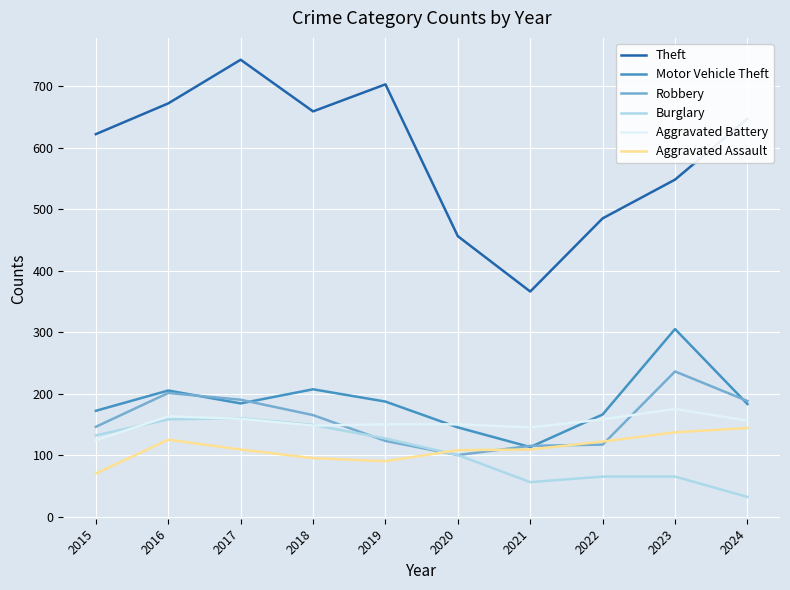

What is the difference between the Motor Vehicle Theft values at 2022 and 2016?

39